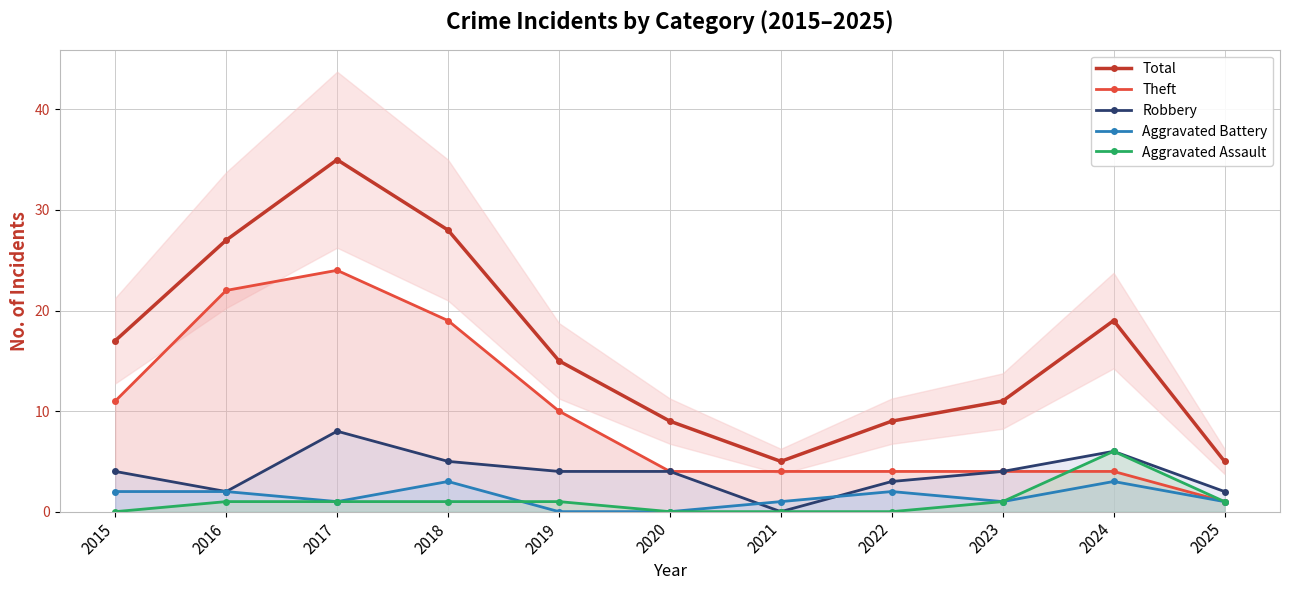

True or false: Theft and Total cross at least once.

False